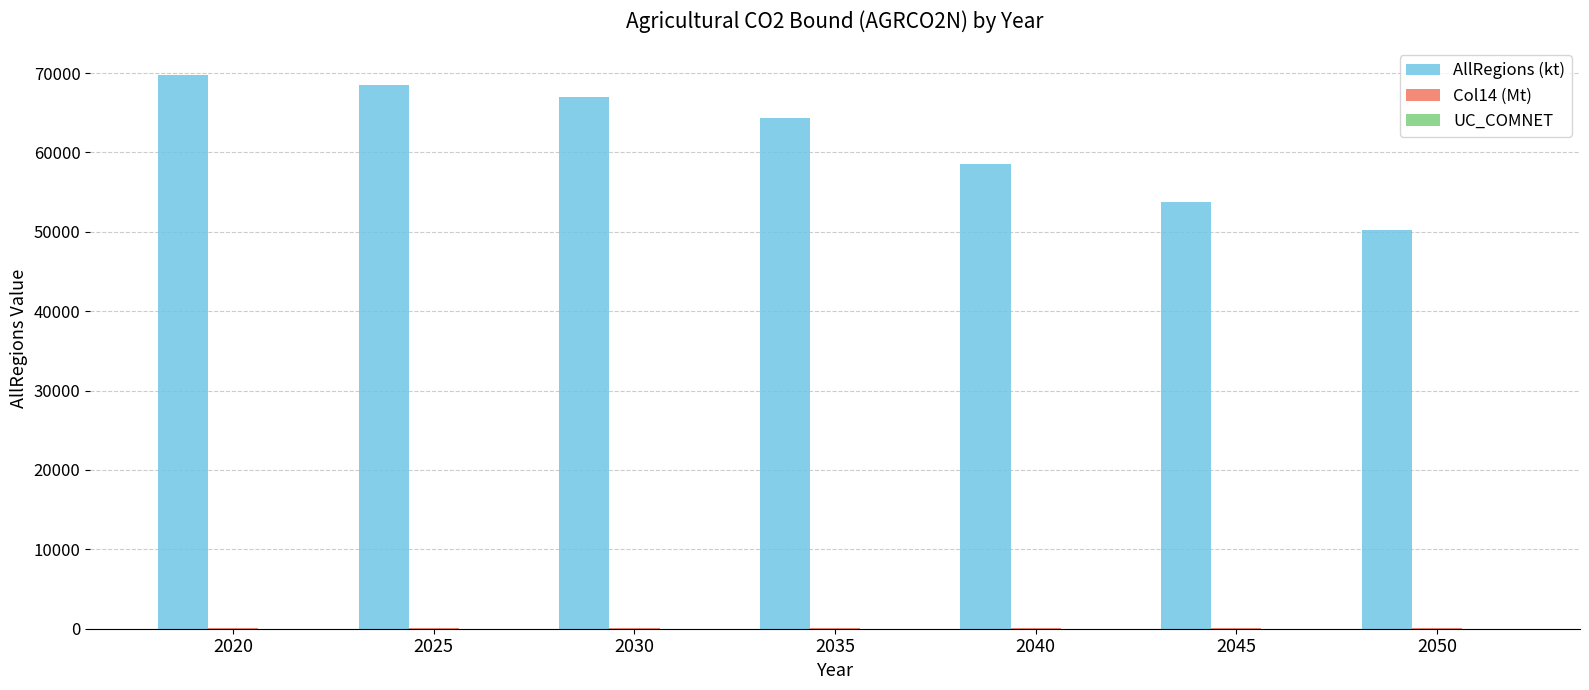

Which series has the largest total across all categories?

AllRegions (kt)